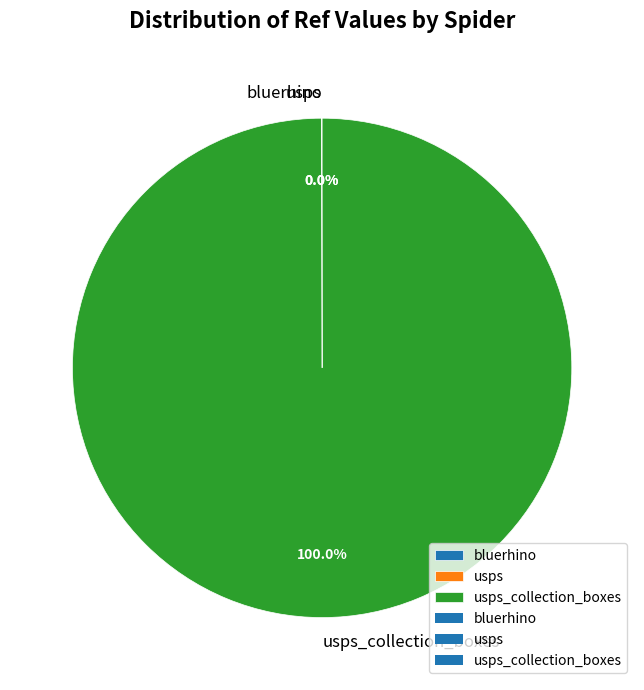

Is there a majority slice in this chart?

Yes